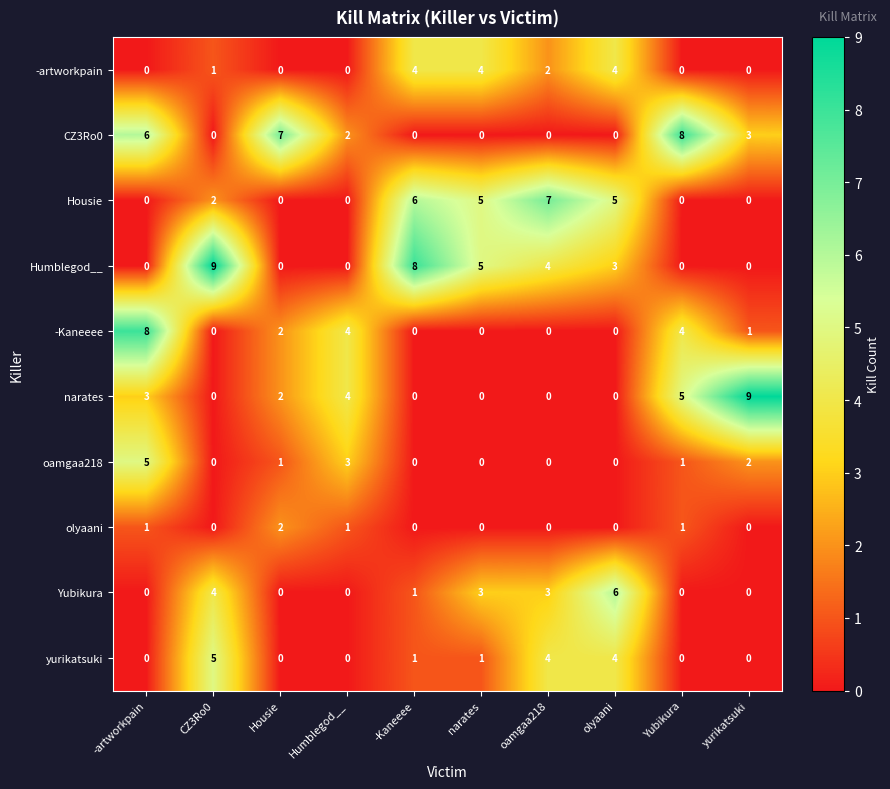

What is the difference between the maximum and second lowest values in the CZ3Ro0 series?

8